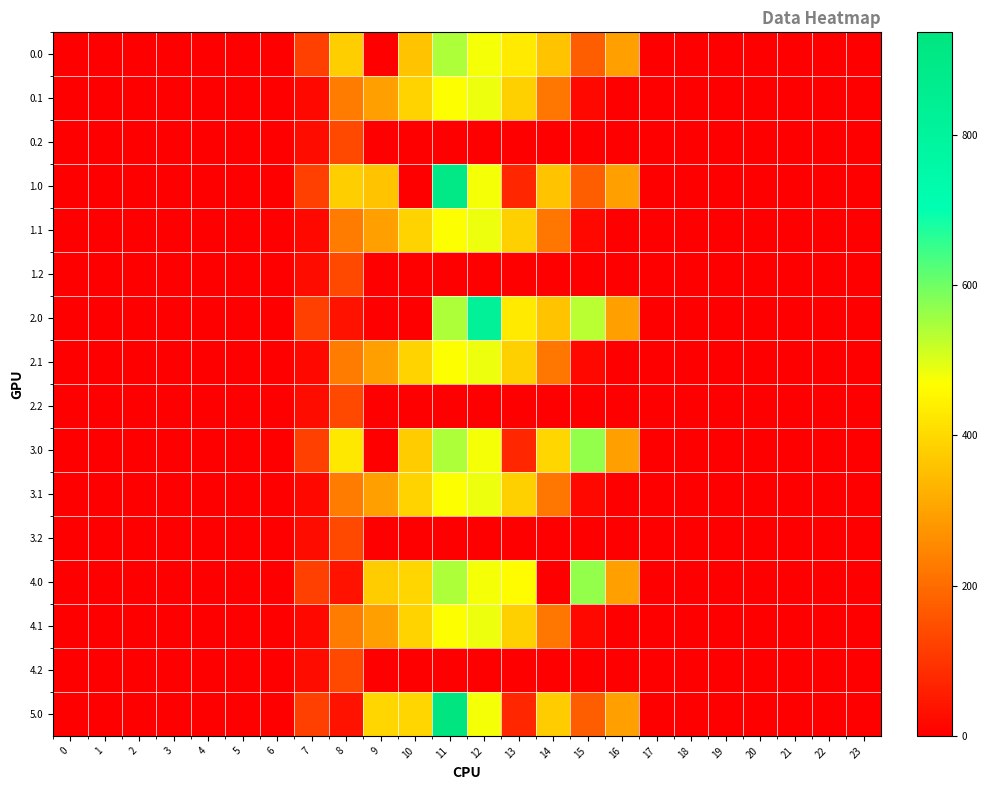

At how many categories does at least one series exceed 662?

2